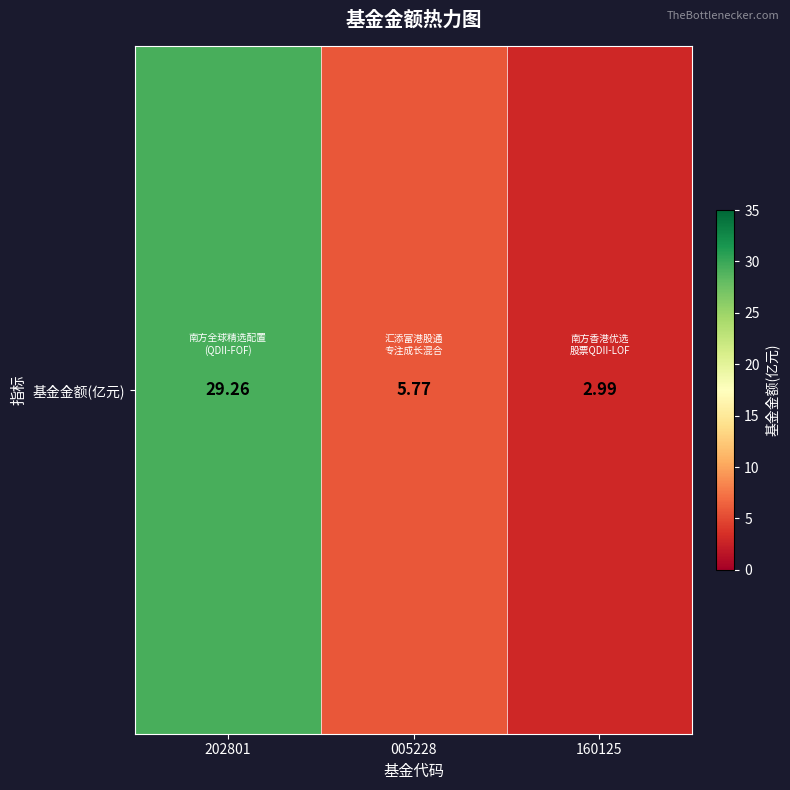

List the labels in order of value, largest first.

202801, 005228, 160125